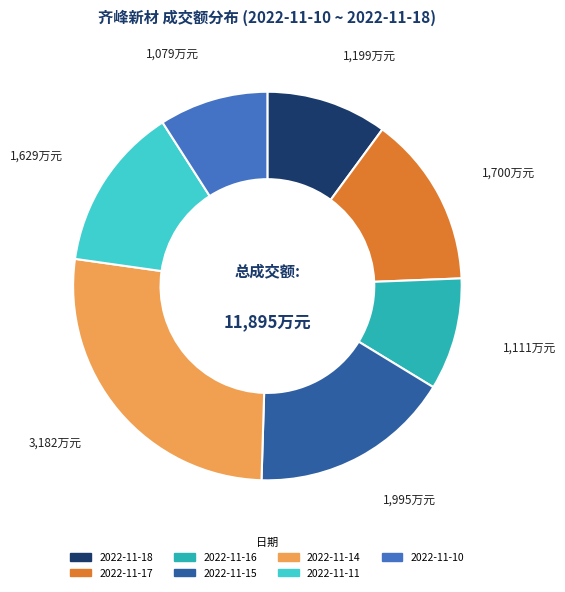

Which category has the biggest portion of the pie?

2022-11-14